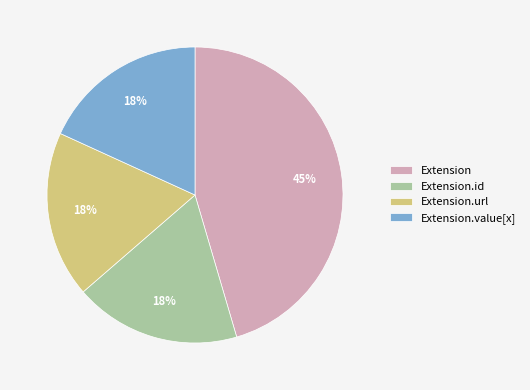

Is there a majority slice in this chart?

No